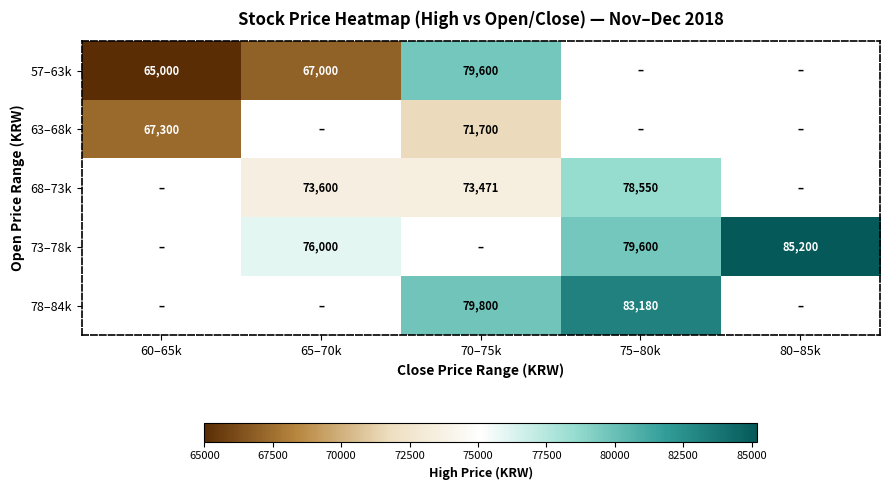

The 68–73k series shows 109740 at 65–70k. True or false?

False